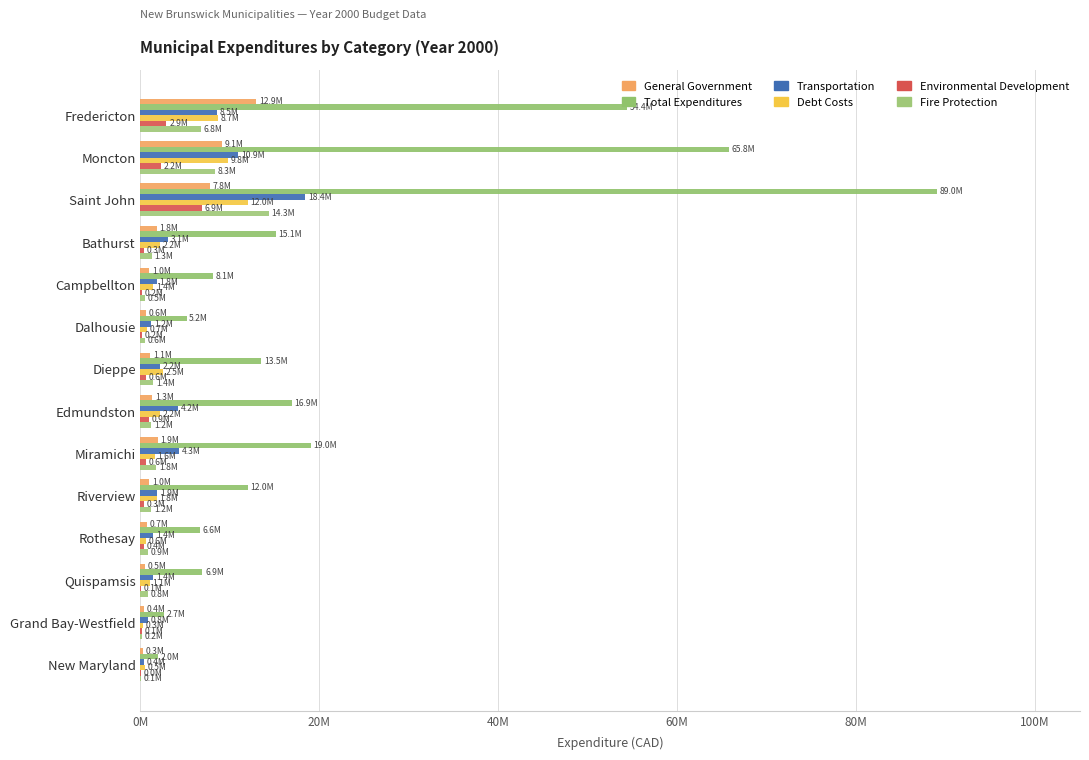

What is the difference between the maximum and minimum values in the Debt Costs series?

11643867